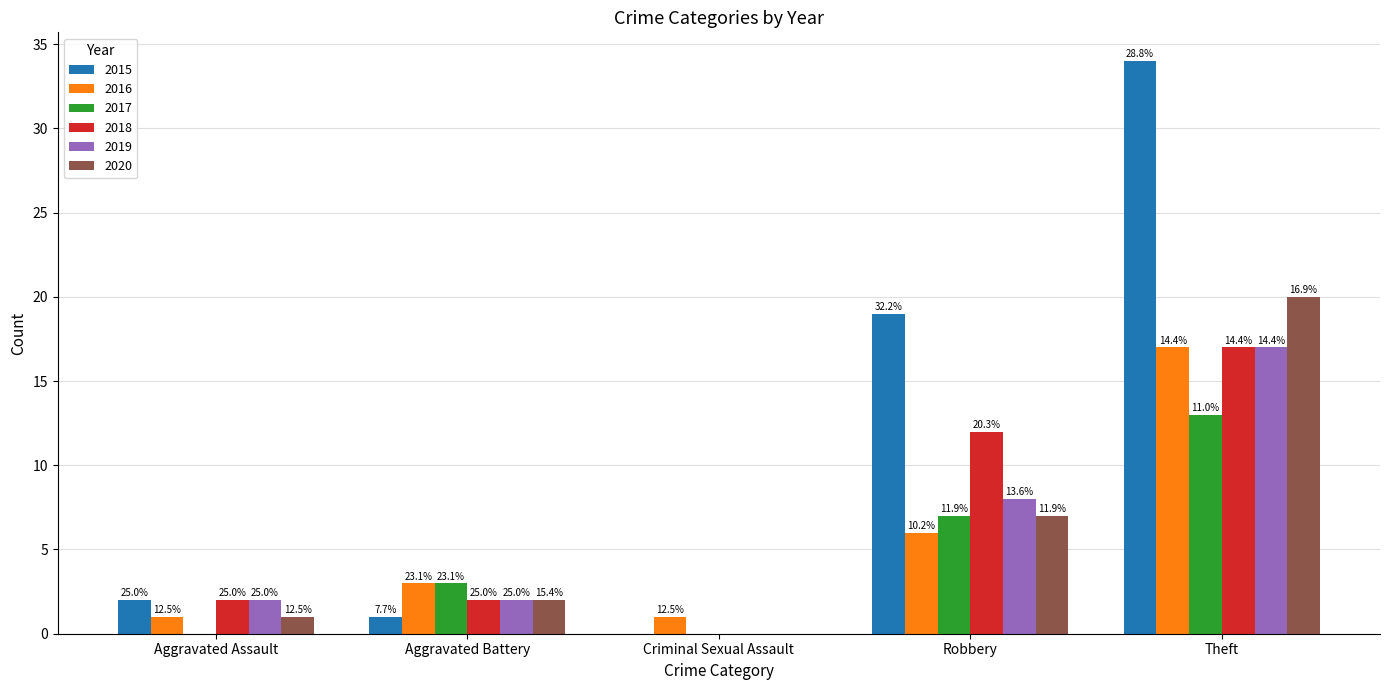

Are the bars grouped side by side (vs. stacked)?

Yes